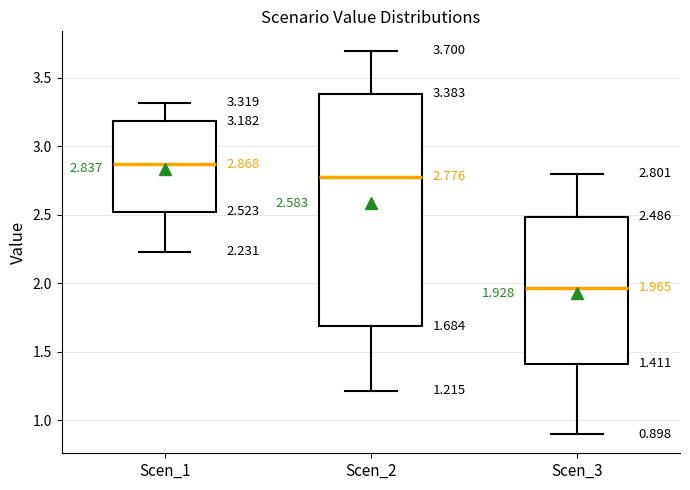

Comparing the boxes themselves (not the whiskers), which one is the tallest?

Scen_2